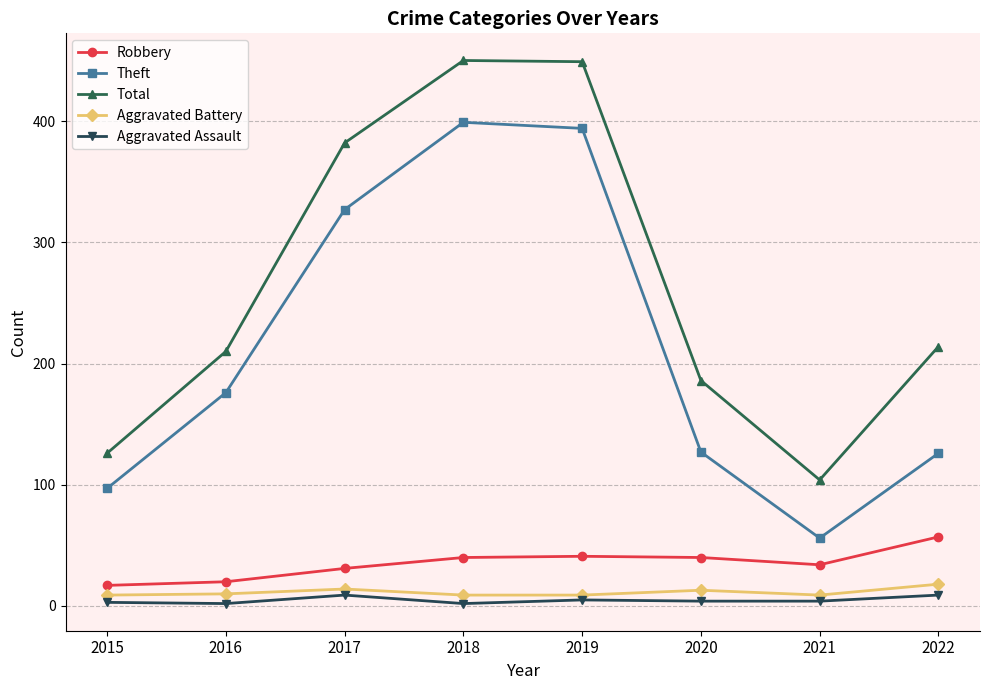

What is the lowest value of the Aggravated Battery series?

9